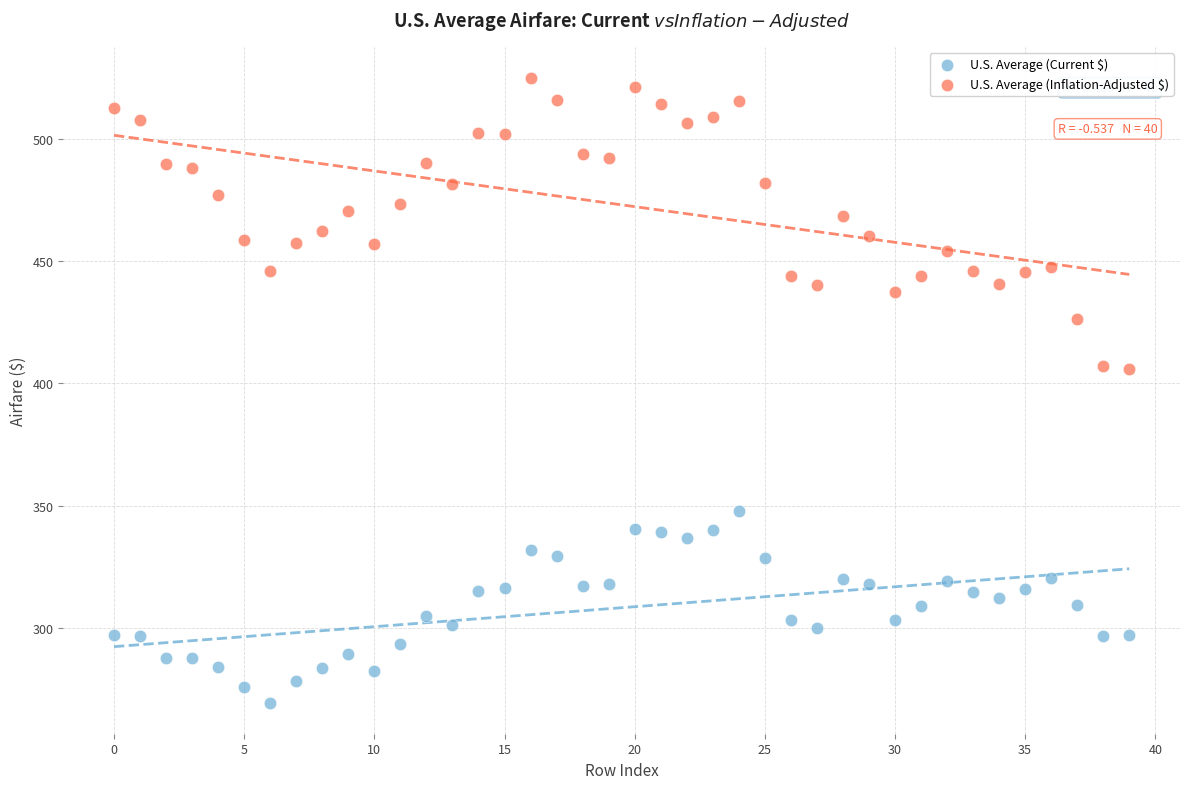

Which series reaches the minimum Y coordinate?

U.S. Average (Current $)